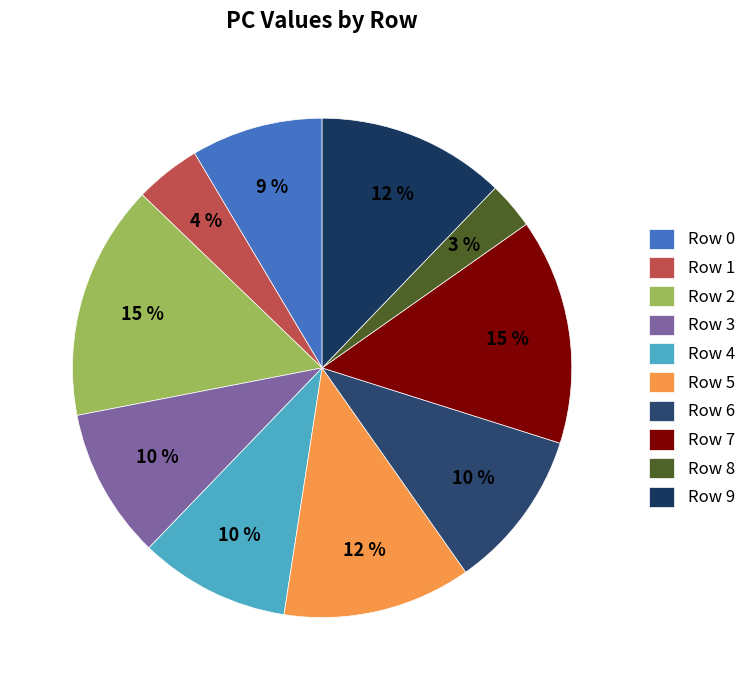

Between Row 5 and Row 1, which is larger?

Row 5